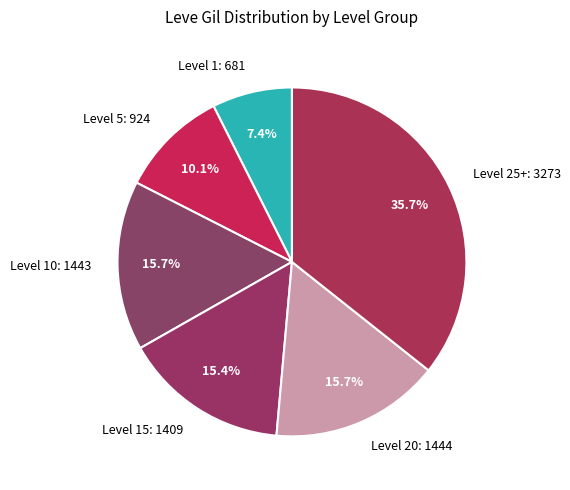

Approximately how many times larger is the value at Level 25+: 3273 compared to Level 1: 681?

4.8